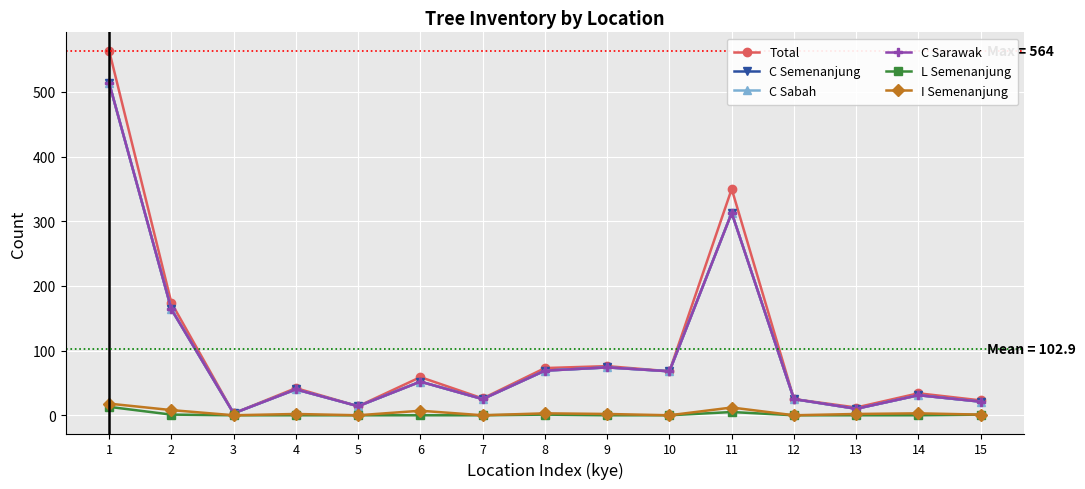

Reading left to right, extract all data points from this chart.

Total: 1=564	2=174	3=3	4=42	5=14	6=59	7=26	8=73	9=76	10=68	11=350	12=25	13=12	14=34	15=23
C Semenanjung: 1=514	2=164	3=3	4=40	5=14	6=52	7=25	8=69	9=74	10=68	11=313	12=25	13=10	14=31	15=21
C Sabah: 1=514	2=164	3=3	4=40	5=14	6=52	7=25	8=69	9=74	10=68	11=313	12=25	13=10	14=31	15=21
C Sarawak: 1=514	2=164	3=3	4=40	5=14	6=52	7=25	8=69	9=74	10=68	11=313	12=25	13=10	14=31	15=21
L Semenanjung: 1=13	2=1	3=0	4=0	5=0	6=0	7=0	8=1	9=0	10=0	11=5	12=0	13=0	14=0	15=1
I Semenanjung: 1=18	2=8	3=0	4=2	5=0	6=7	7=0	8=3	9=2	10=0	11=12	12=0	13=2	14=3	15=1